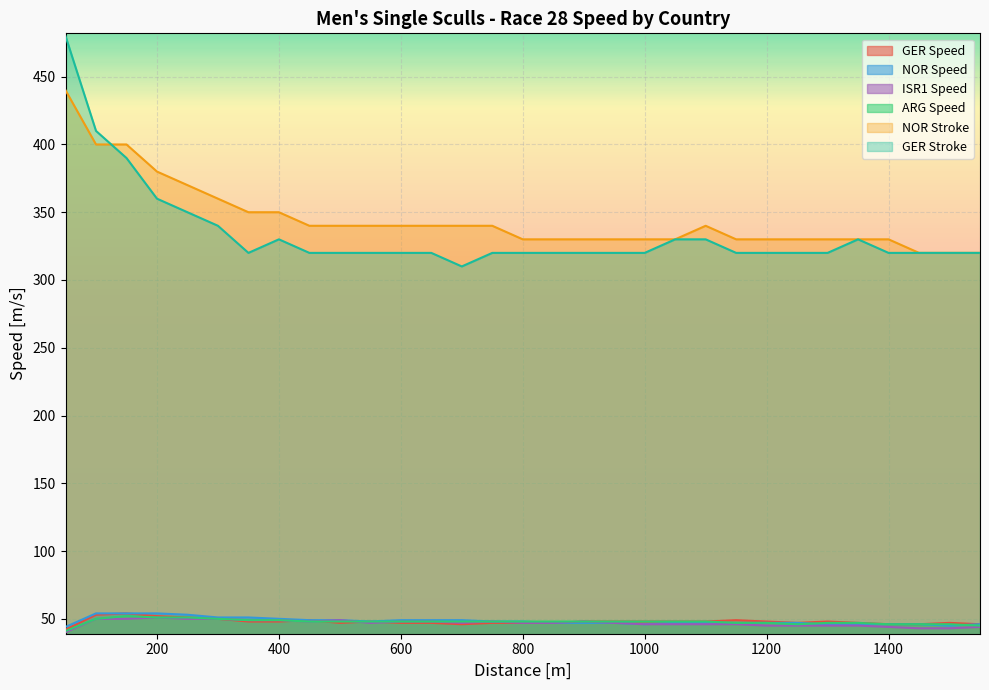

What is the maximum value shown in the chart?

480